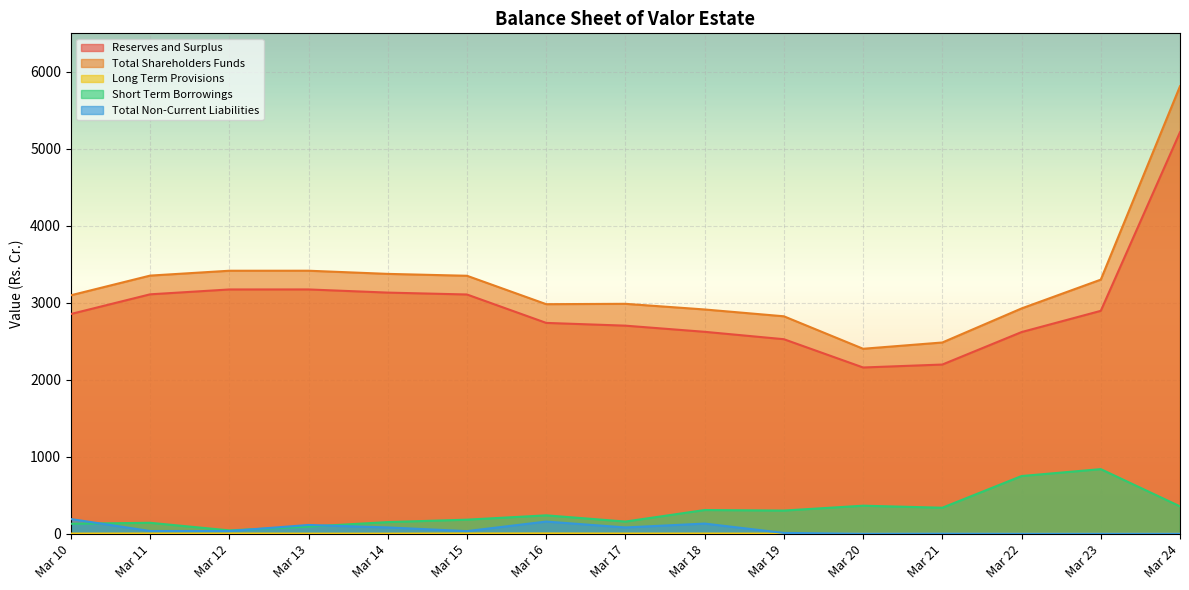

What is the value of the Reserves and Surplus point at the 14th from the left?

2894.9